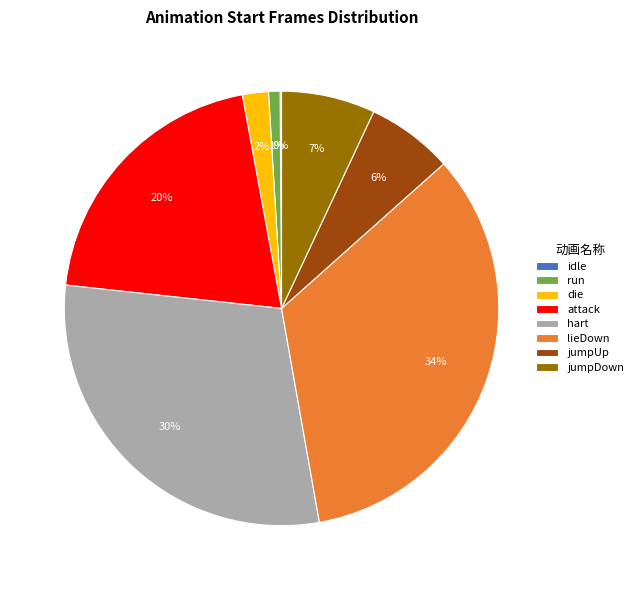

True or false: jumpUp accounts for 6% of the total.

True